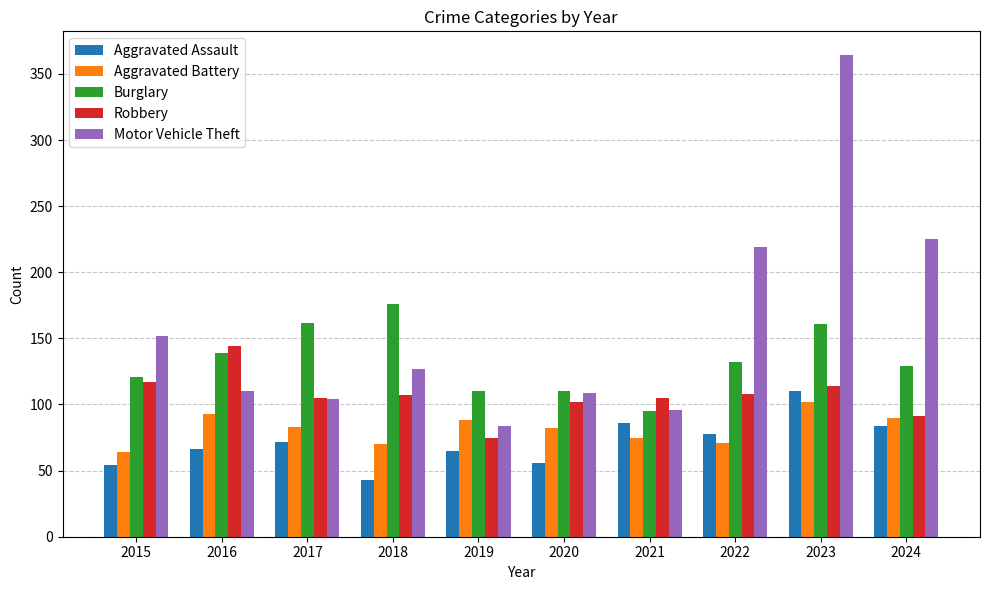

At which label does Aggravated Assault reach its minimum?

2018